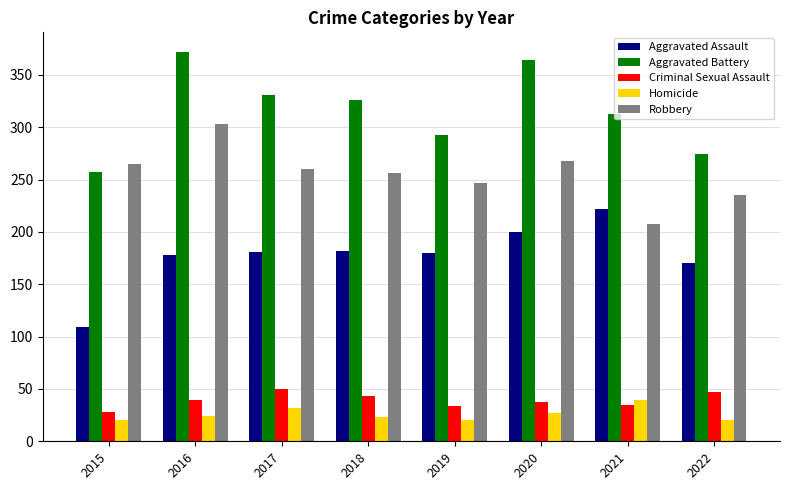

Which category has the highest value across all series?

2016